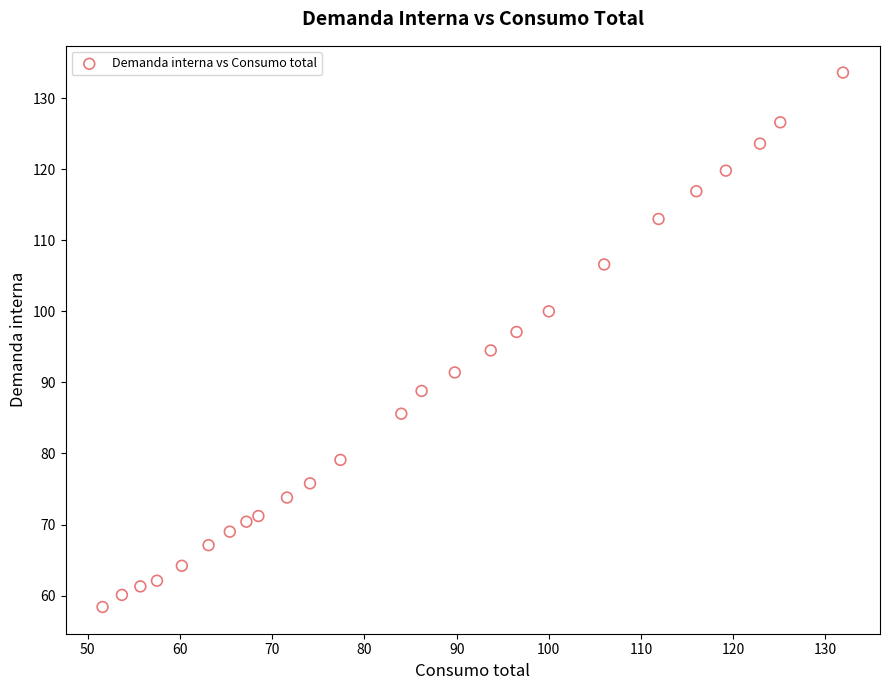

What is the range of Y values (max minus min)?

75.2